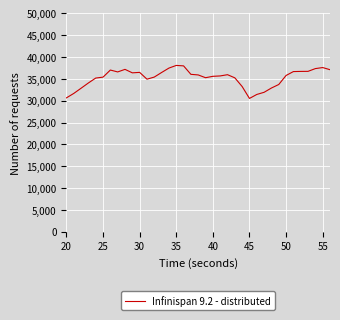

What is the maximum value shown in the chart?

38091